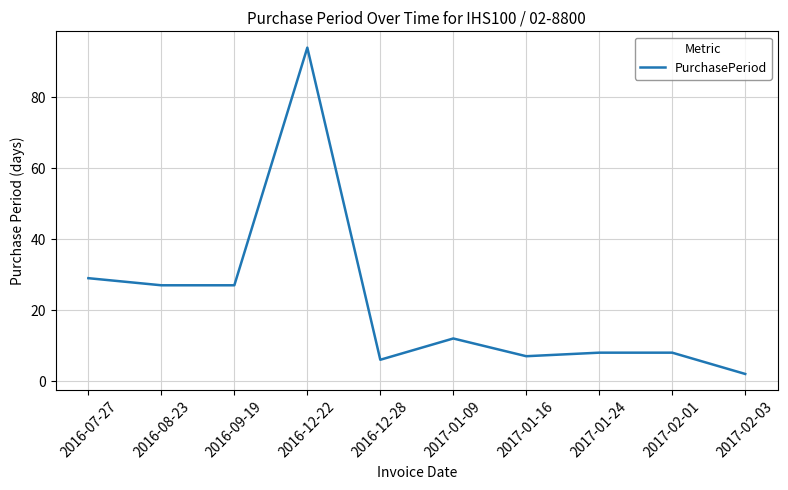

The chart shows a value of 8 at 2016-09-19. True or false?

False